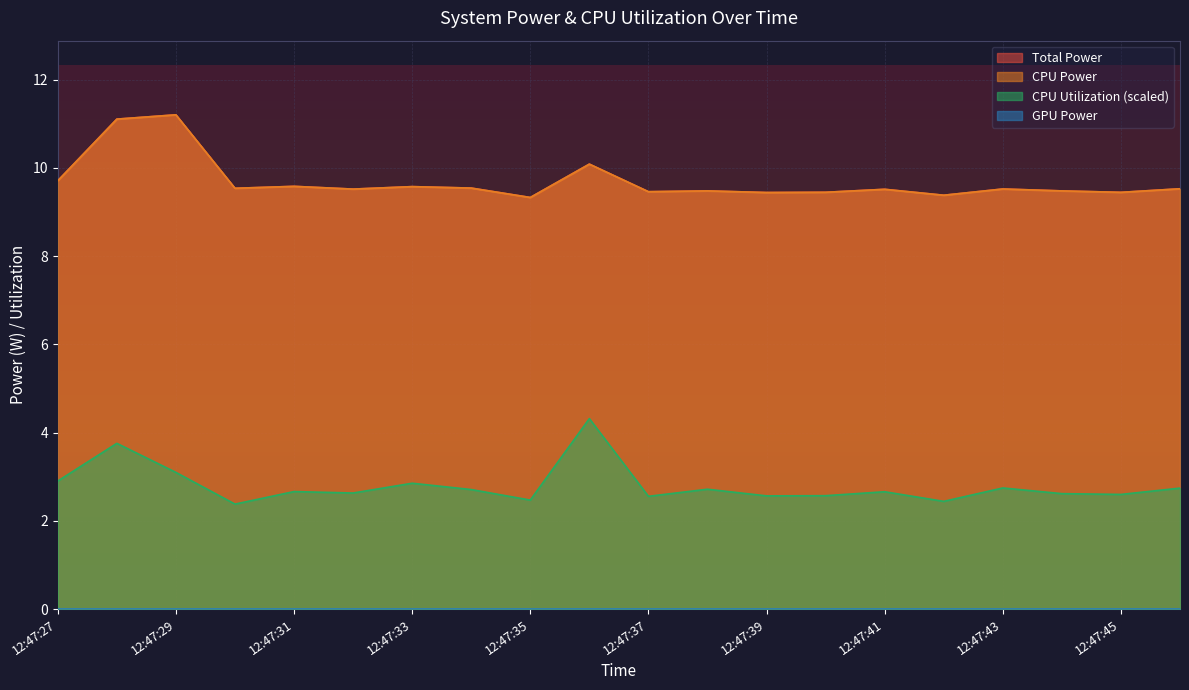

Does the chart display data point markers on the line(s)?

No